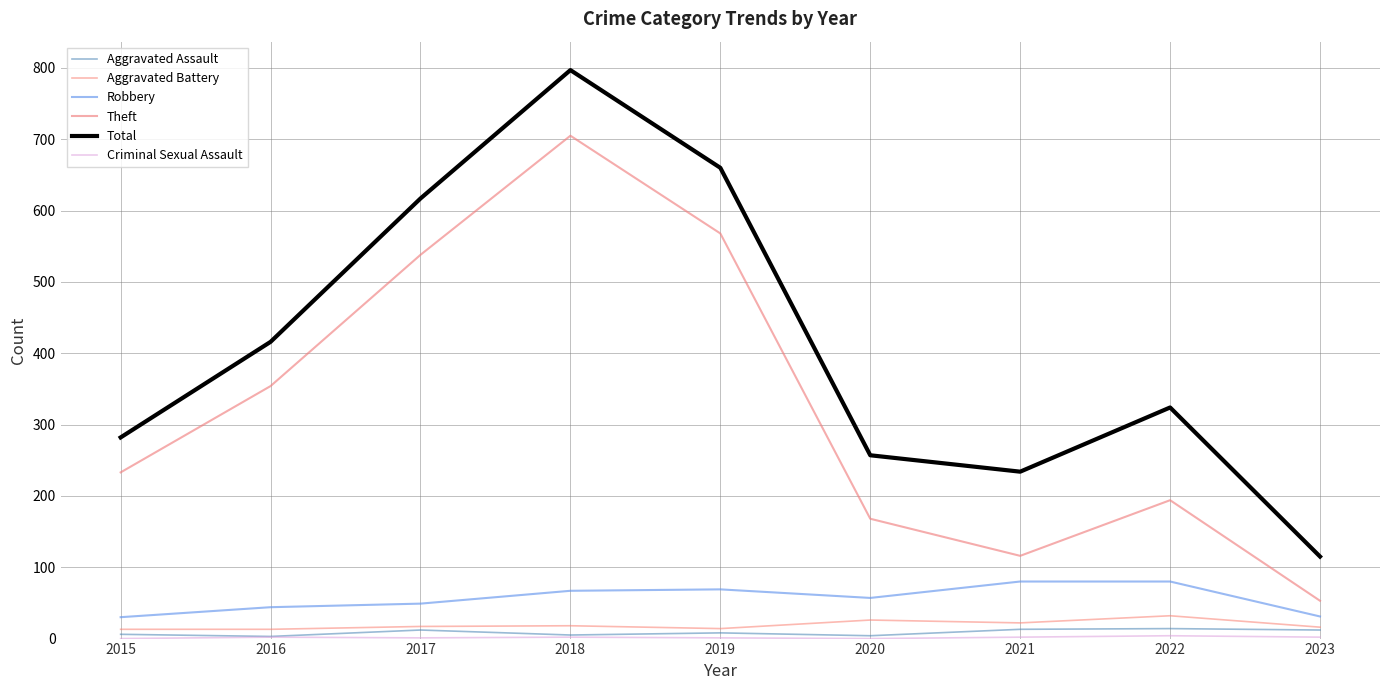

How many lines are shown in the chart?

6